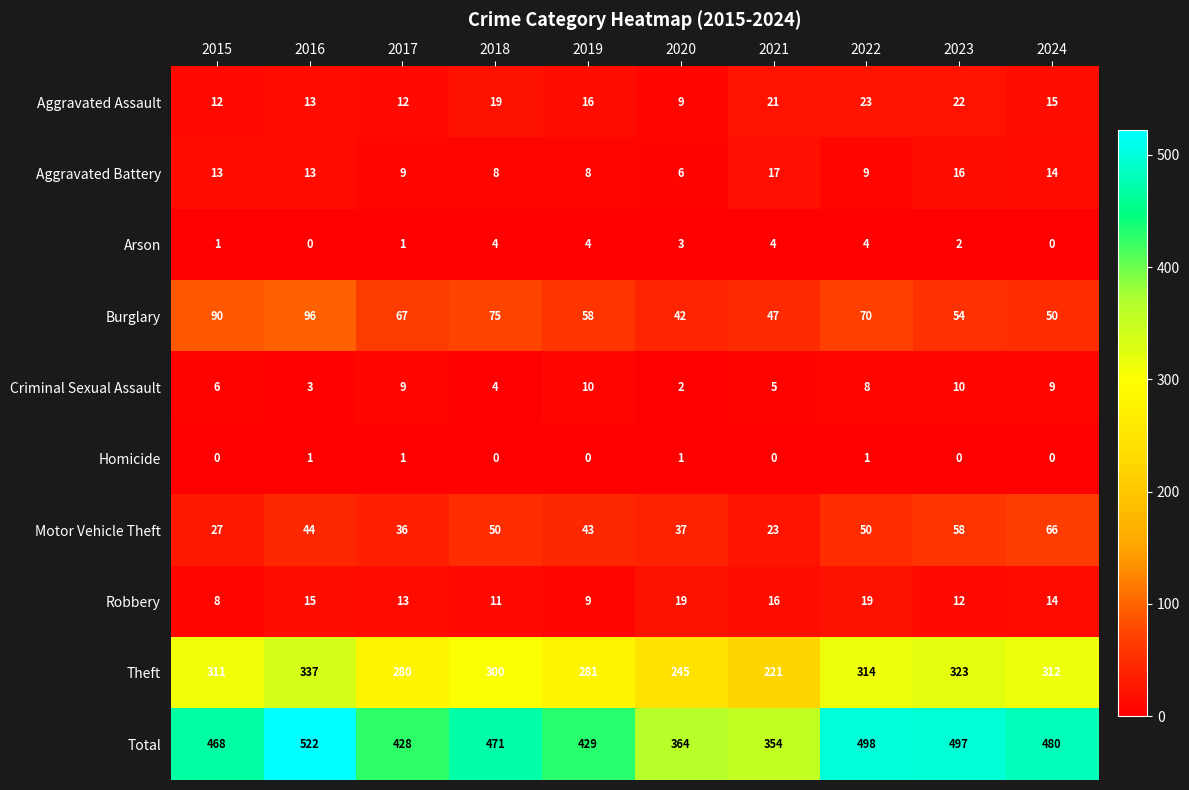

What is the sum of the Total values at 2022 and 2016?

1020